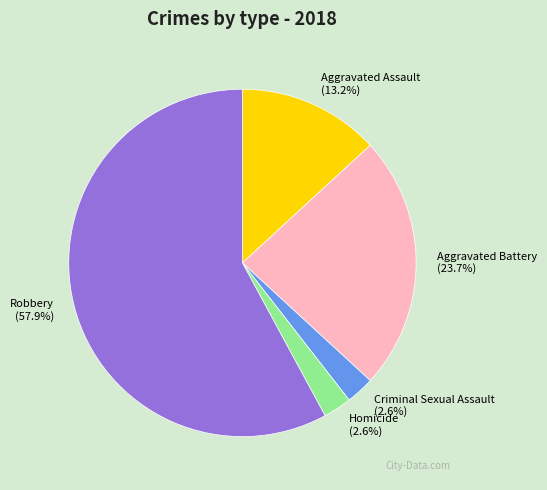

What is the majority slice?

Robbery